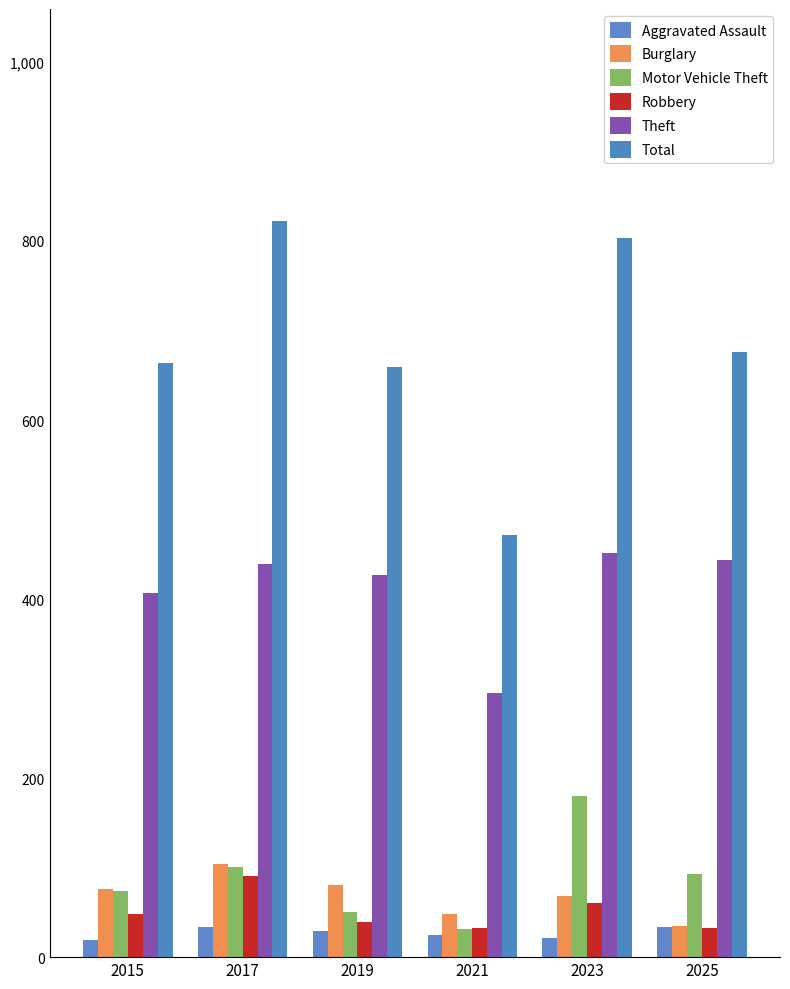

How many data points in Total are less than 676?

3